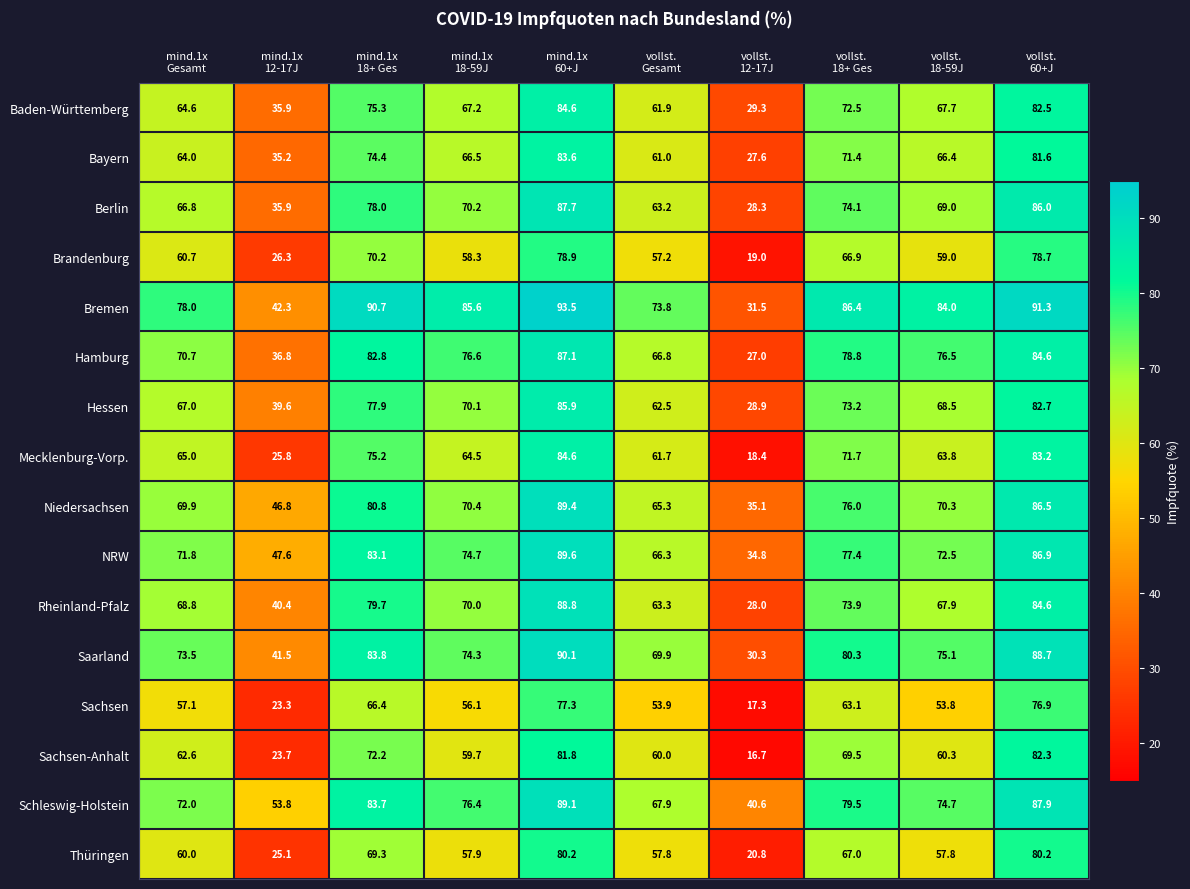

Which series has the largest range (max minus min)?

Mecklenburg-Vorp.